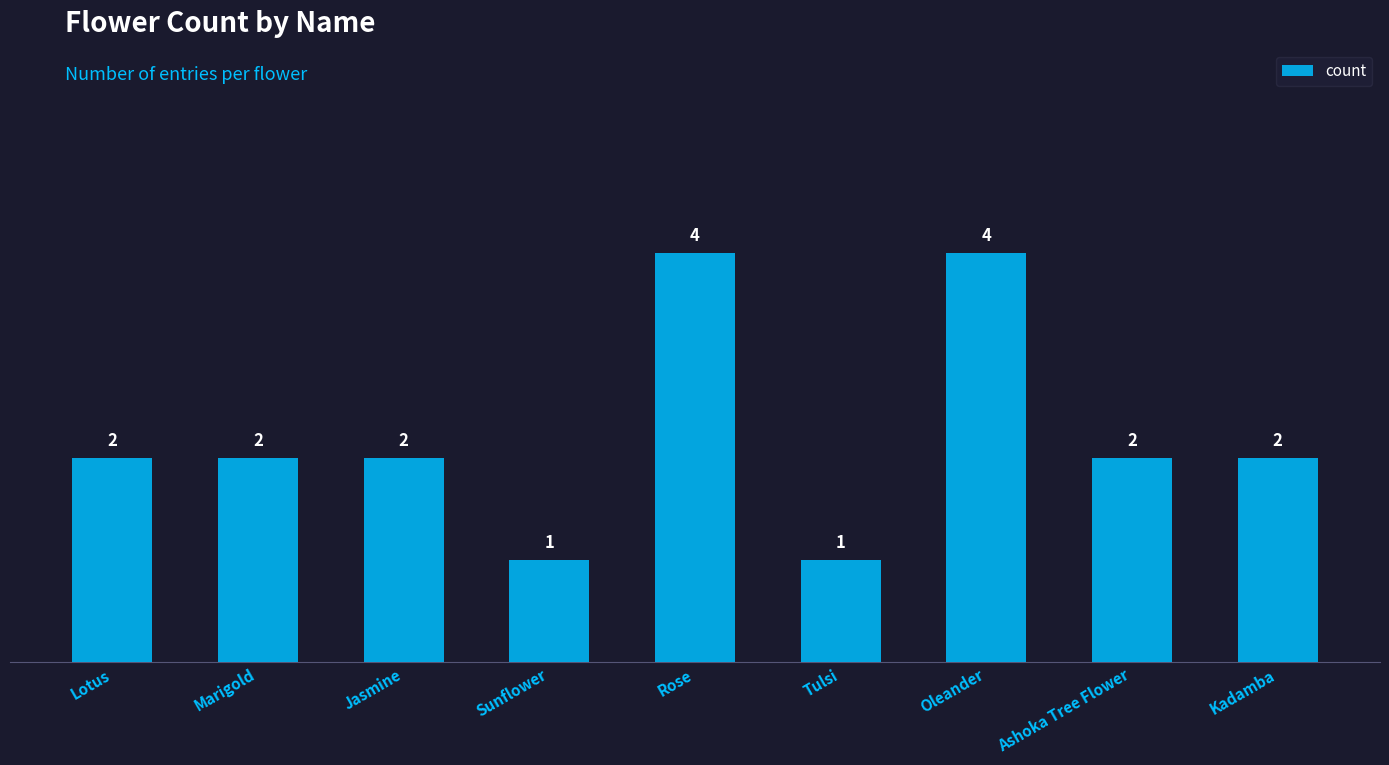

How many bars are there in total?

9